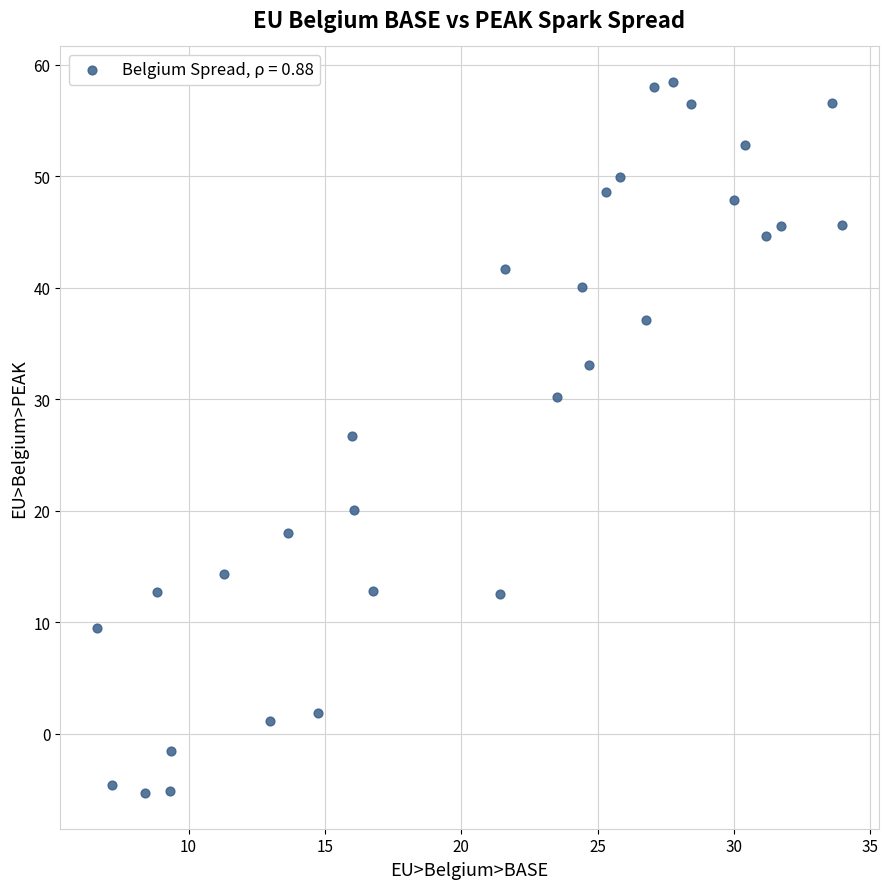

What is the range of X values (max minus min)?

27.3